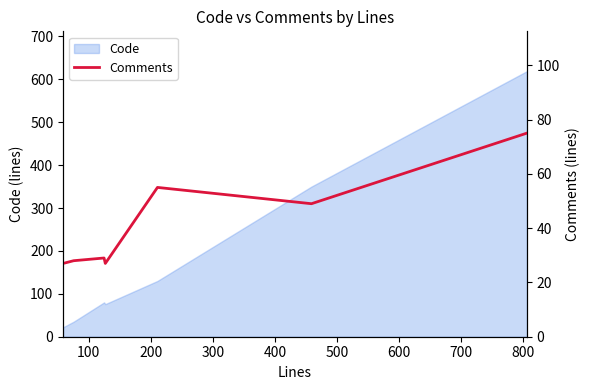

How many values exceed 29?

3